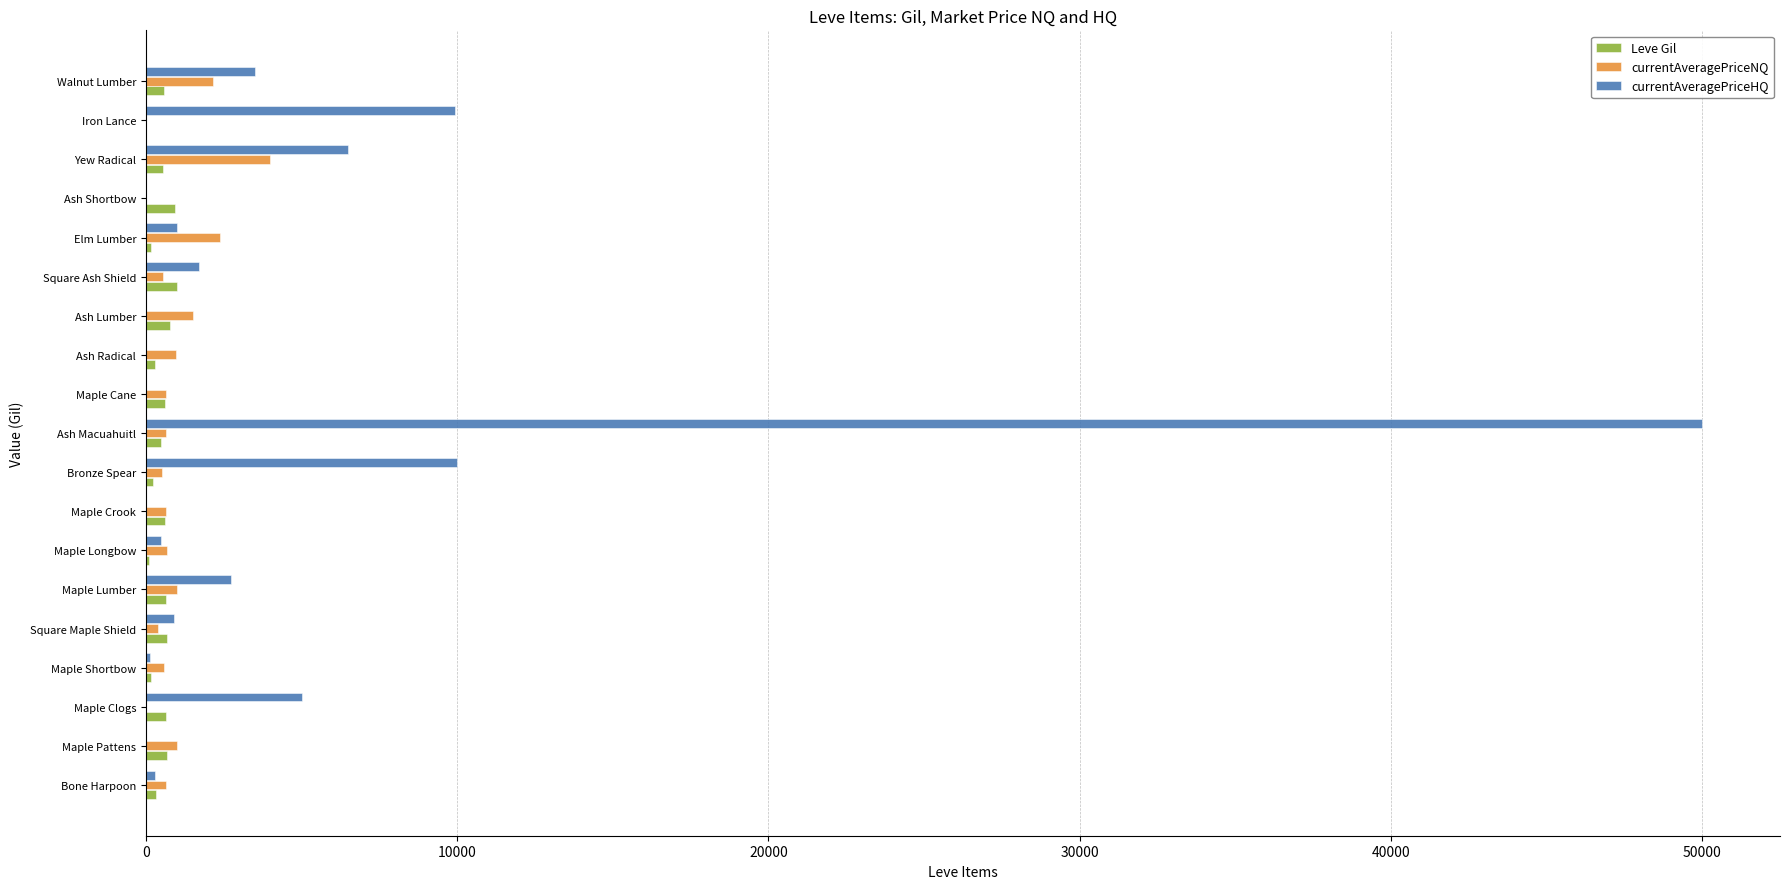

How many data points in currentAveragePriceHQ are above 899?

10